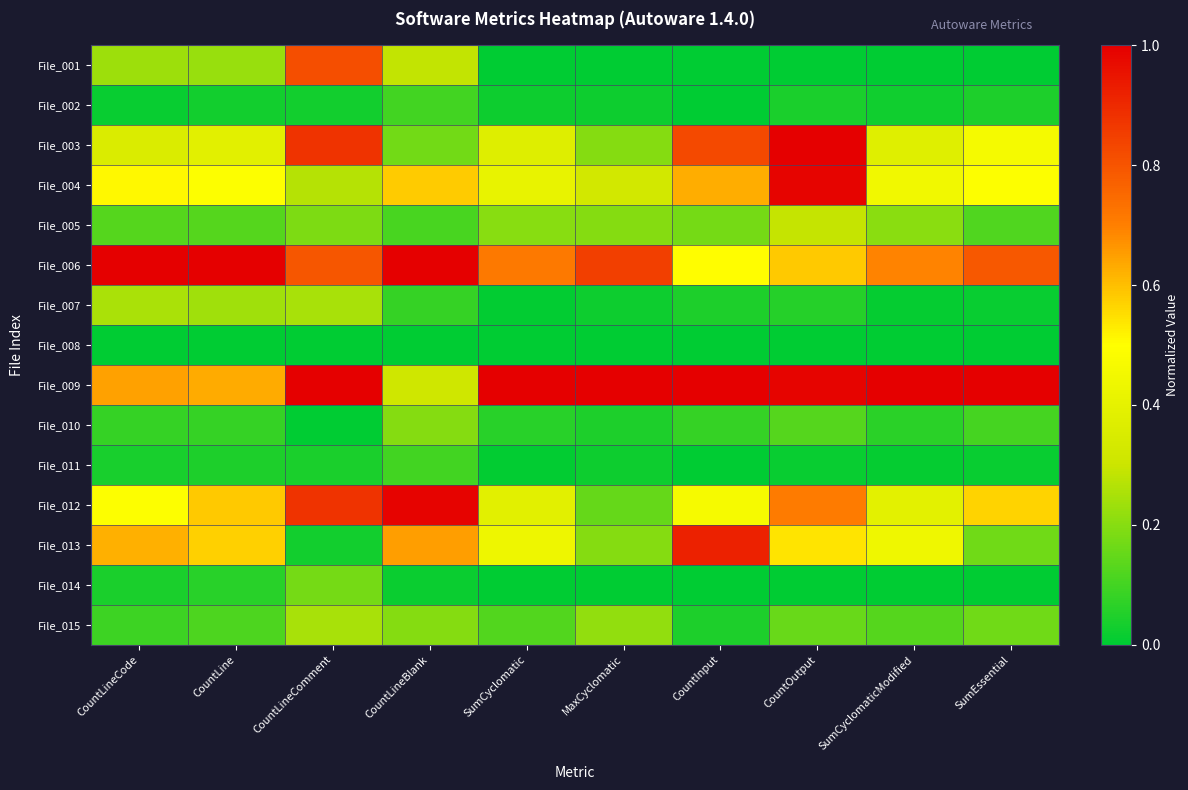

Reading right to left, transcribe all the data shown in this chart.

File_001: SumEssential=0.0	SumCyclomaticModified=0.0	CountOutput=0.0	CountInput=0.0	MaxCyclomatic=0.0	SumCyclomatic=0.0	CountLineBlank=0.3	CountLineComment=0.8	CountLine=0.2	CountLineCode=0.2
File_002: SumEssential=0.0	SumCyclomaticModified=0.0	CountOutput=0.0	CountInput=0.0	MaxCyclomatic=0.0	SumCyclomatic=0.0	CountLineBlank=0.1	CountLineComment=0.0	CountLine=0.0	CountLineCode=0.0
File_003: SumEssential=0.5	SumCyclomaticModified=0.4	CountOutput=1.0	CountInput=0.8	MaxCyclomatic=0.2	SumCyclomatic=0.4	CountLineBlank=0.2	CountLineComment=0.9	CountLine=0.4	CountLineCode=0.4
File_004: SumEssential=0.5	SumCyclomaticModified=0.4	CountOutput=1.0	CountInput=0.6	MaxCyclomatic=0.3	SumCyclomatic=0.4	CountLineBlank=0.6	CountLineComment=0.3	CountLine=0.5	CountLineCode=0.5
File_005: SumEssential=0.1	SumCyclomaticModified=0.2	CountOutput=0.3	CountInput=0.2	MaxCyclomatic=0.2	SumCyclomatic=0.2	CountLineBlank=0.1	CountLineComment=0.2	CountLine=0.1	CountLineCode=0.1
File_006: SumEssential=0.8	SumCyclomaticModified=0.7	CountOutput=0.6	CountInput=0.5	MaxCyclomatic=0.8	SumCyclomatic=0.7	CountLineBlank=1.0	CountLineComment=0.8	CountLine=1.0	CountLineCode=1.0
File_007: SumEssential=0.0	SumCyclomaticModified=0.0	CountOutput=0.1	CountInput=0.0	MaxCyclomatic=0.0	SumCyclomatic=0.0	CountLineBlank=0.1	CountLineComment=0.2	CountLine=0.2	CountLineCode=0.3
File_008: SumEssential=0.0	SumCyclomaticModified=0.0	CountOutput=0.0	CountInput=0.0	MaxCyclomatic=0.0	SumCyclomatic=0.0	CountLineBlank=0.0	CountLineComment=0.0	CountLine=0.0	CountLineCode=0.0
File_009: SumEssential=1.0	SumCyclomaticModified=1.0	CountOutput=1.0	CountInput=1.0	MaxCyclomatic=1.0	SumCyclomatic=1.0	CountLineBlank=0.3	CountLineComment=1.0	CountLine=0.6	CountLineCode=0.6
File_010: SumEssential=0.1	SumCyclomaticModified=0.1	CountOutput=0.1	CountInput=0.1	MaxCyclomatic=0.0	SumCyclomatic=0.1	CountLineBlank=0.2	CountLineComment=0.0	CountLine=0.1	CountLineCode=0.1
File_011: SumEssential=0.0	SumCyclomaticModified=0.0	CountOutput=0.0	CountInput=0.0	MaxCyclomatic=0.0	SumCyclomatic=0.0	CountLineBlank=0.1	CountLineComment=0.0	CountLine=0.0	CountLineCode=0.0
File_012: SumEssential=0.6	SumCyclomaticModified=0.4	CountOutput=0.7	CountInput=0.5	MaxCyclomatic=0.2	SumCyclomatic=0.4	CountLineBlank=1.0	CountLineComment=0.9	CountLine=0.6	CountLineCode=0.5
File_013: SumEssential=0.2	SumCyclomaticModified=0.4	CountOutput=0.5	CountInput=0.9	MaxCyclomatic=0.2	SumCyclomatic=0.4	CountLineBlank=0.7	CountLineComment=0.0	CountLine=0.6	CountLineCode=0.6
File_014: SumEssential=0.0	SumCyclomaticModified=0.0	CountOutput=0.0	CountInput=0.0	MaxCyclomatic=0.0	SumCyclomatic=0.0	CountLineBlank=0.0	CountLineComment=0.2	CountLine=0.1	CountLineCode=0.0
File_015: SumEssential=0.2	SumCyclomaticModified=0.1	CountOutput=0.2	CountInput=0.0	MaxCyclomatic=0.2	SumCyclomatic=0.1	CountLineBlank=0.2	CountLineComment=0.2	CountLine=0.1	CountLineCode=0.1